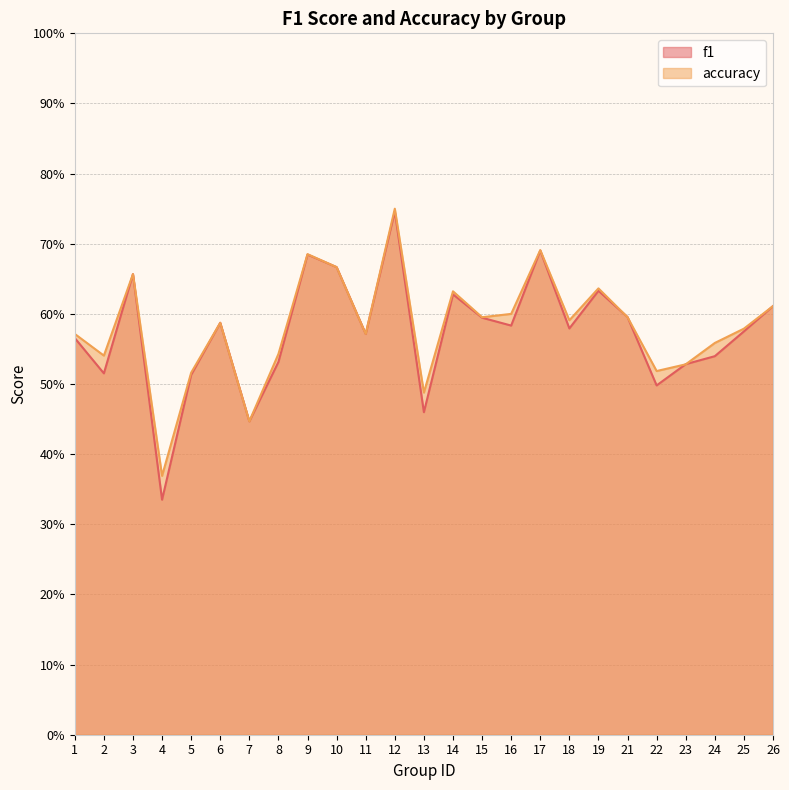

True or false: accuracy has more than 2 interior local peaks.

True